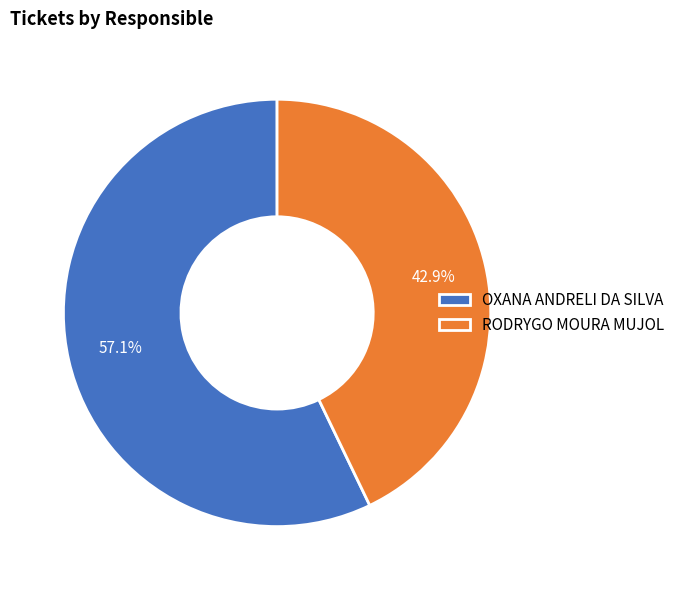

What is the smallest slice in the pie chart?

RODRYGO MOURA MUJOL